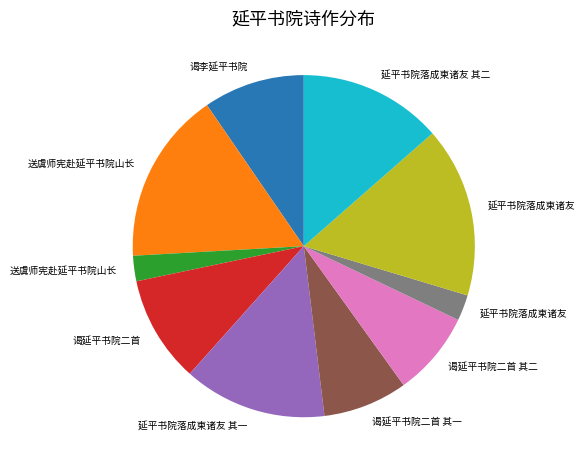

Does any single category account for the majority?

No